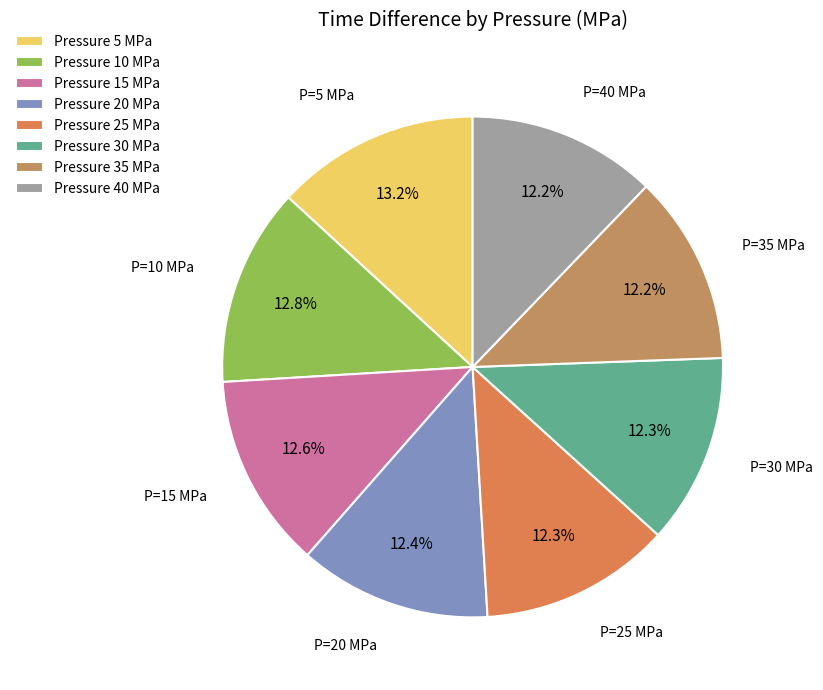

How many segments does this pie chart have?

8